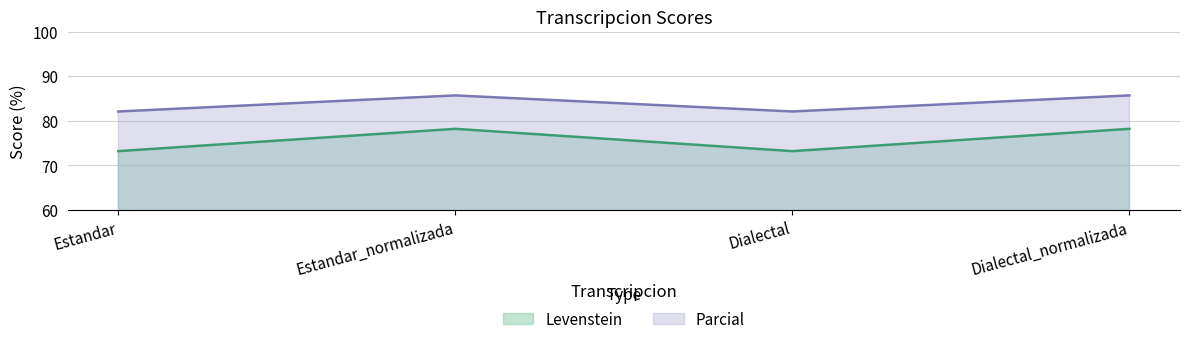

Where is the first local minimum for Levenstein?

Dialectal